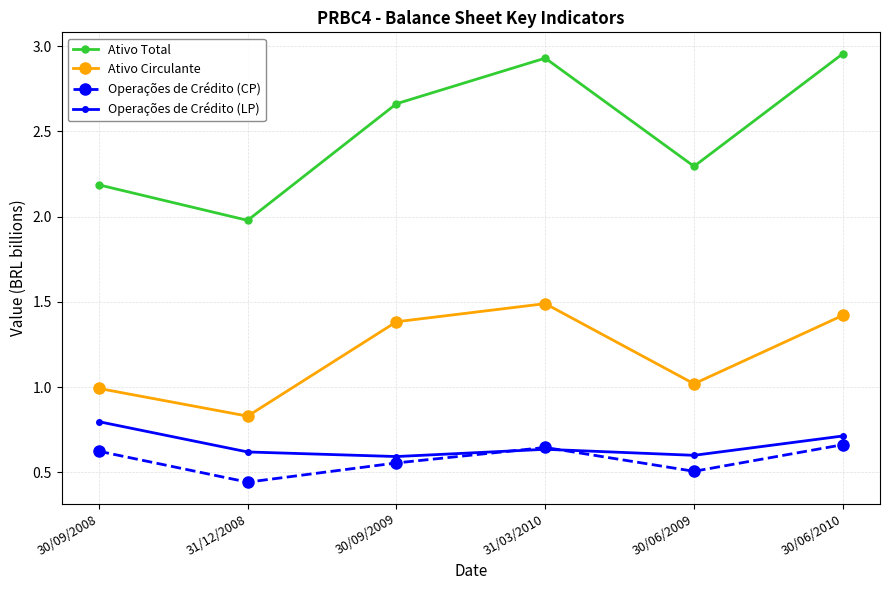

True or false: Ativo Circulante has a value of 0.6 at 30/06/2010.

False